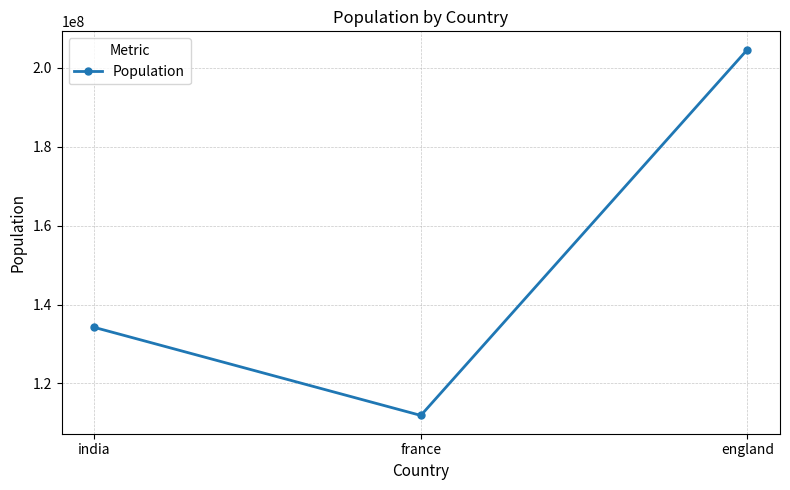

What is the greatest value displayed?

204565789